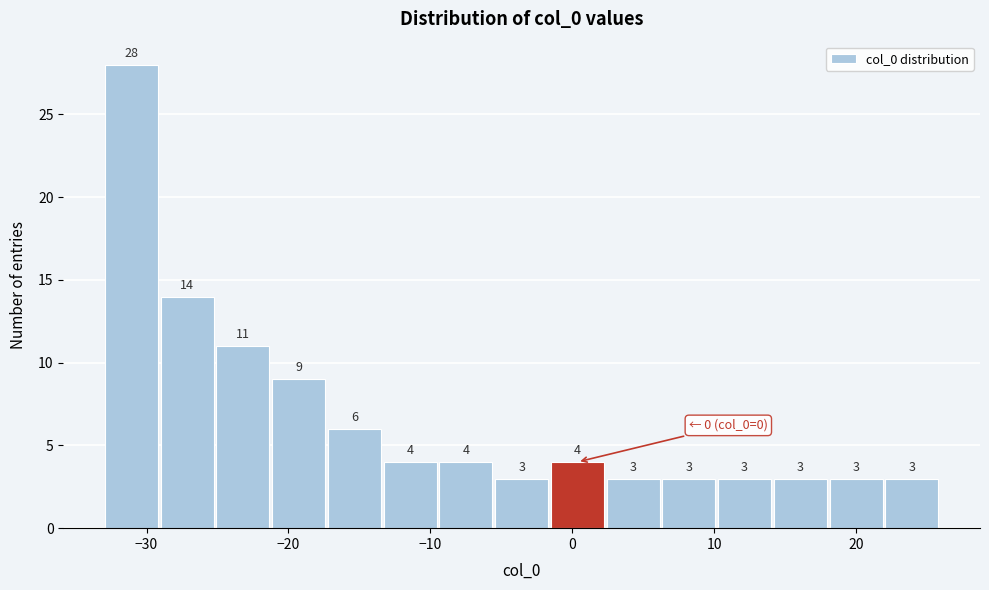

Read against the x-axis, roughly where is the centre of the tallest bar?

-31